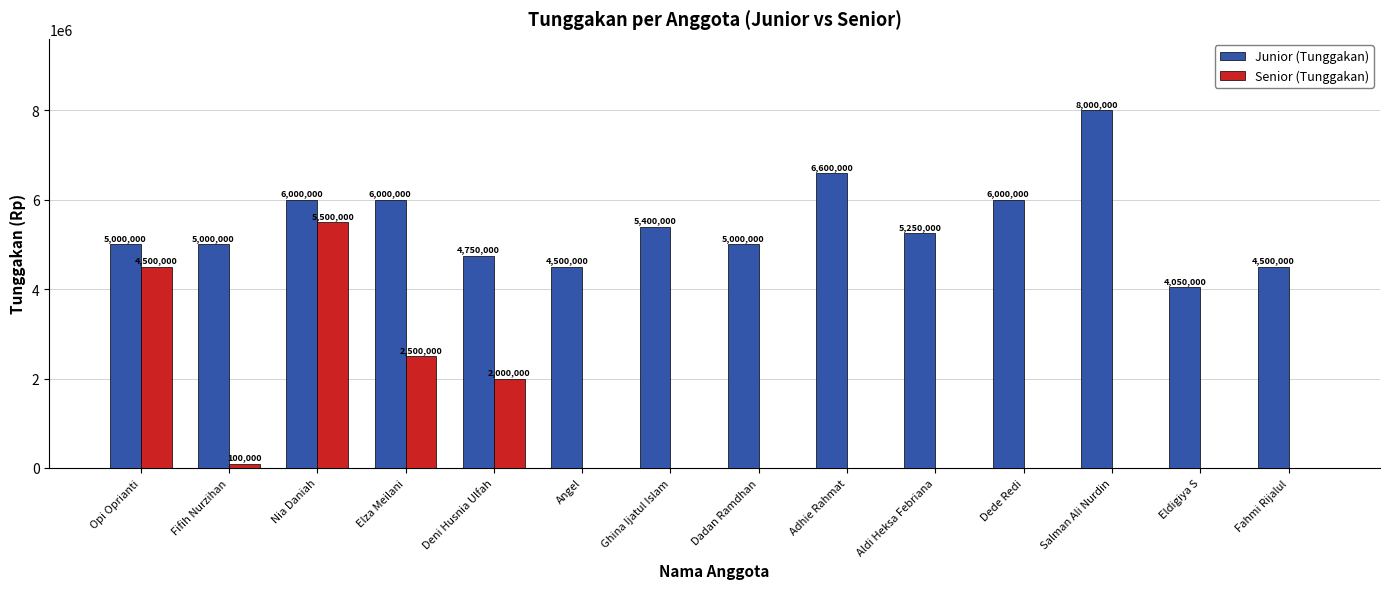

Which series has the largest total across all categories?

Junior (Tunggakan)